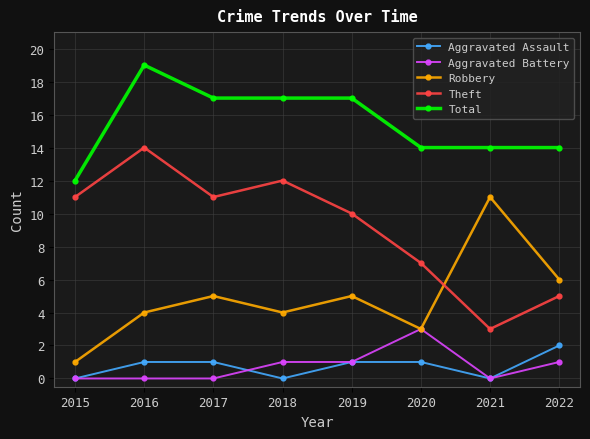

Which series has the largest total across all categories?

Total